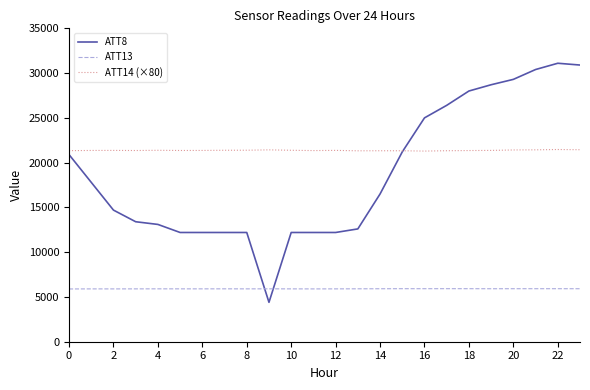

How many intersections are there between ATT8 and ATT13?

2